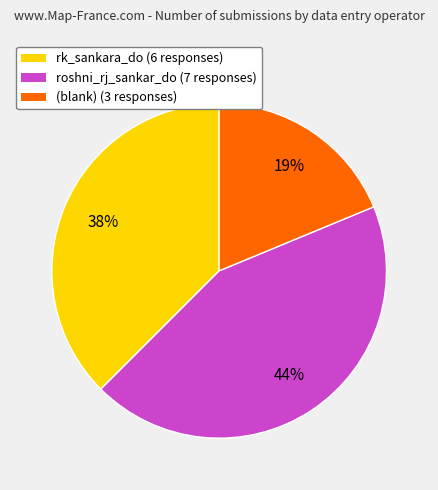

What percentage is the roshni_rj_sankar_do (7 responses) slice, to the nearest percent?

44%